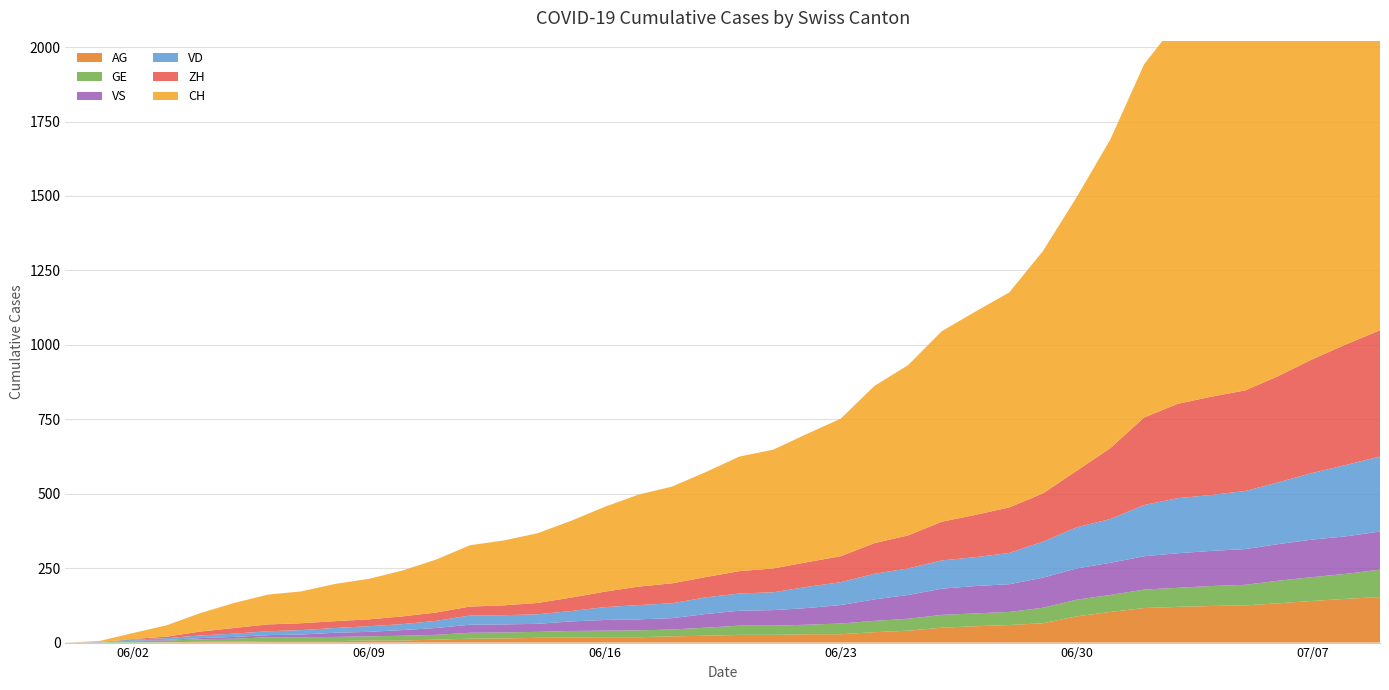

Reading right to left, extract all data points from this chart.

CH: 39=1758	38=1669	37=1568	36=1469	35=1388	34=1335	33=1285	32=1186	31=1037	30=919	29=814	28=722	27=683	26=640	25=572	24=528	23=462	22=431	21=399	20=385	19=353	18=325	17=309	16=285	15=258	14=234	13=218	12=206	11=178	10=154	9=136	8=125	7=107	6=100	5=84	4=62	3=38	2=20	1=3	0=0
ZH: 39=424	38=405	37=382	36=357	35=338	34=330	33=317	32=294	31=238	30=190	29=162	28=153	27=142	26=130	25=111	24=103	23=87	22=83	21=80	20=75	19=68	18=67	17=62	16=52	15=45	14=38	13=33	12=30	11=28	10=26	9=23	8=23	7=23	6=23	5=19	4=13	3=5	2=2	1=0	0=0
VD: 39=252	38=240	37=224	36=208	35=195	34=188	33=185	32=172	31=147	30=138	29=121	28=105	27=97	26=95	25=89	24=86	23=77	22=71	21=60	20=58	19=56	18=50	17=48	16=43	15=35	14=32	13=31	12=31	11=24	10=20	9=19	8=16	7=15	6=13	5=11	4=9	3=6	2=4	1=0	0=0
GE: 39=92	38=84	37=80	36=76	35=69	34=67	33=64	32=62	31=57	30=56	29=52	28=44	27=43	26=43	25=40	24=38	23=36	22=32	21=31	20=31	19=27	18=23	17=23	16=22	15=22	14=20	13=20	12=20	11=16	10=16	9=14	8=14	7=13	6=13	5=10	4=8	3=6	2=4	1=1	0=0
VS: 39=128	38=126	37=126	36=123	35=120	34=118	33=116	32=112	31=108	30=105	29=101	28=93	27=92	26=88	25=80	24=72	23=62	22=56	21=52	20=50	19=46	18=38	17=37	16=36	15=32	14=27	13=27	12=27	11=23	10=19	9=15	8=14	7=9	6=7	5=6	4=4	3=2	2=2	1=1	0=0
AG: 39=153	38=147	37=140	36=132	35=125	34=123	33=120	32=116	31=103	30=88	29=65	28=59	27=55	26=50	25=40	24=35	23=28	22=28	21=26	20=26	19=23	18=21	17=18	16=18	15=17	14=16	13=14	12=13	11=10	10=7	9=7	8=5	7=5	6=5	5=3	4=3	3=1	2=0	1=0	0=0